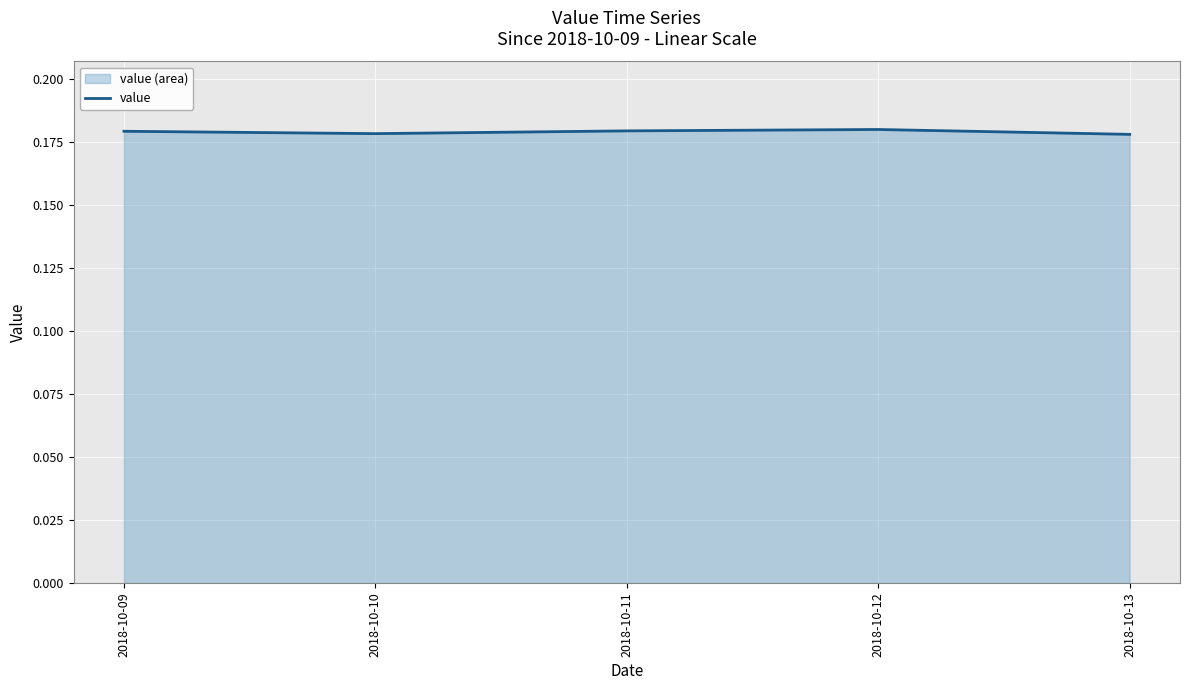

Rank the categories by value from highest to lowest.

2018-10-12, 2018-10-11, 2018-10-09, 2018-10-10, 2018-10-13